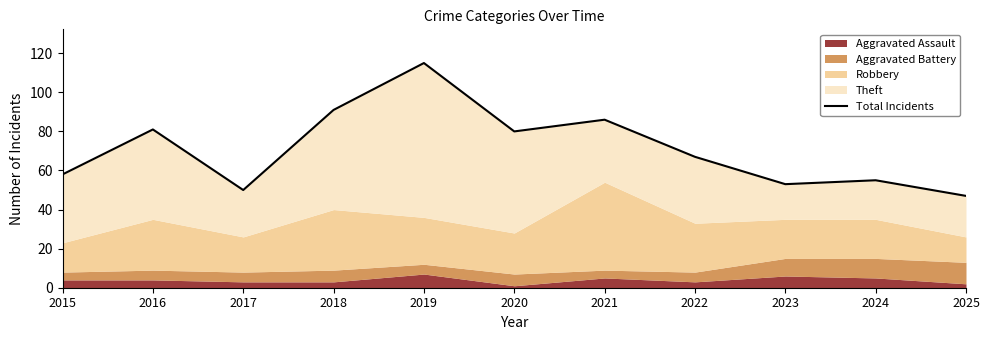

Is it true that the value at 2024 is 55?

True